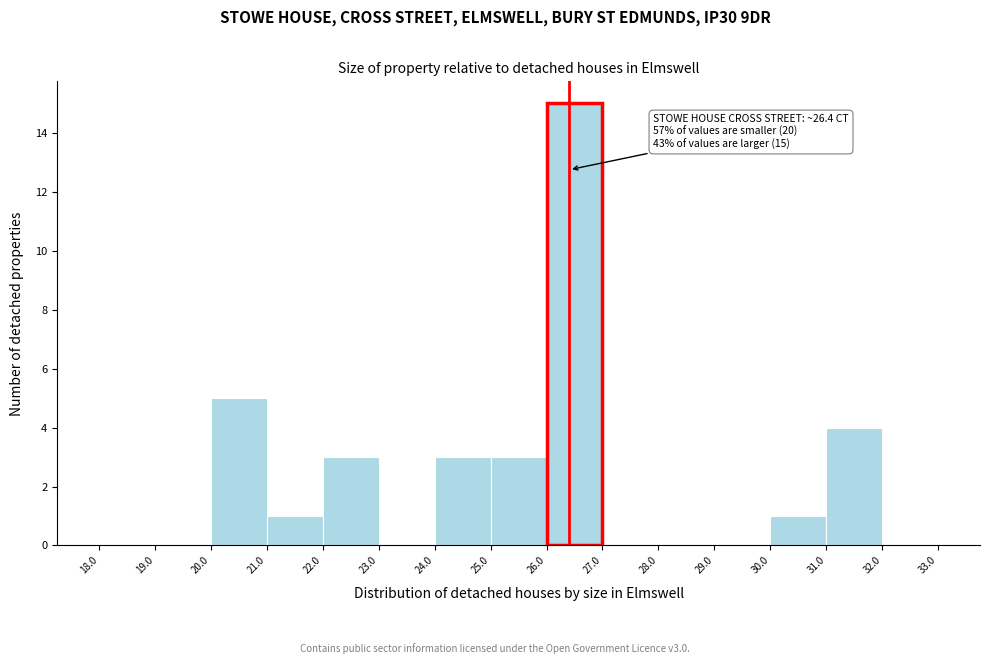

Over which range of the x-axis is the bar tallest?

26.0 to 27.0